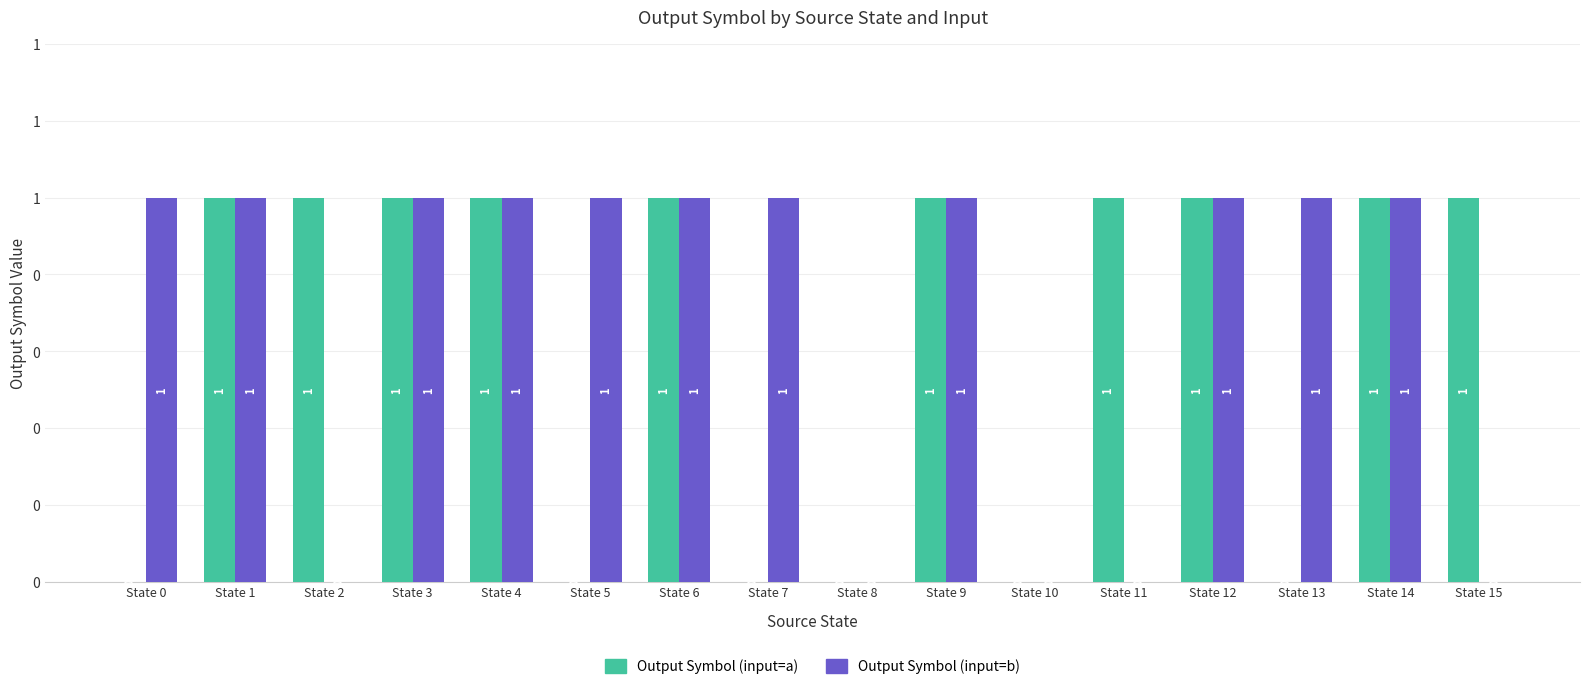

At which category is the sum across all series the highest?

State 1